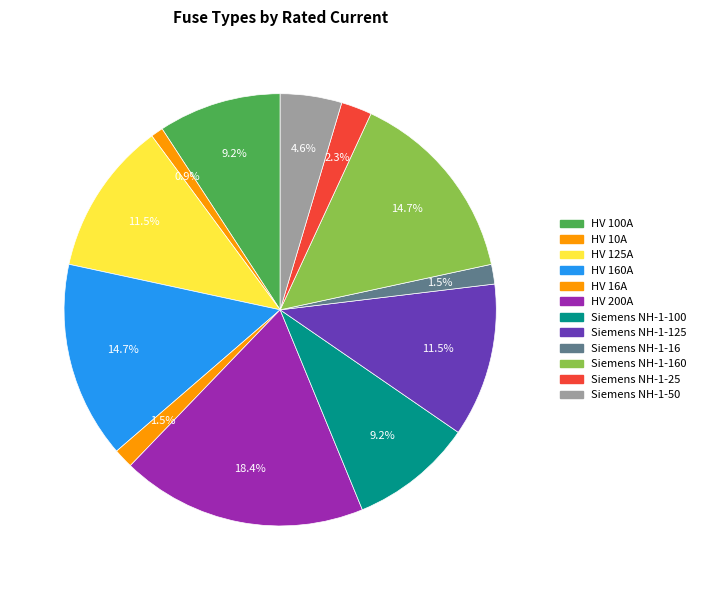

Does any single category account for the majority?

No